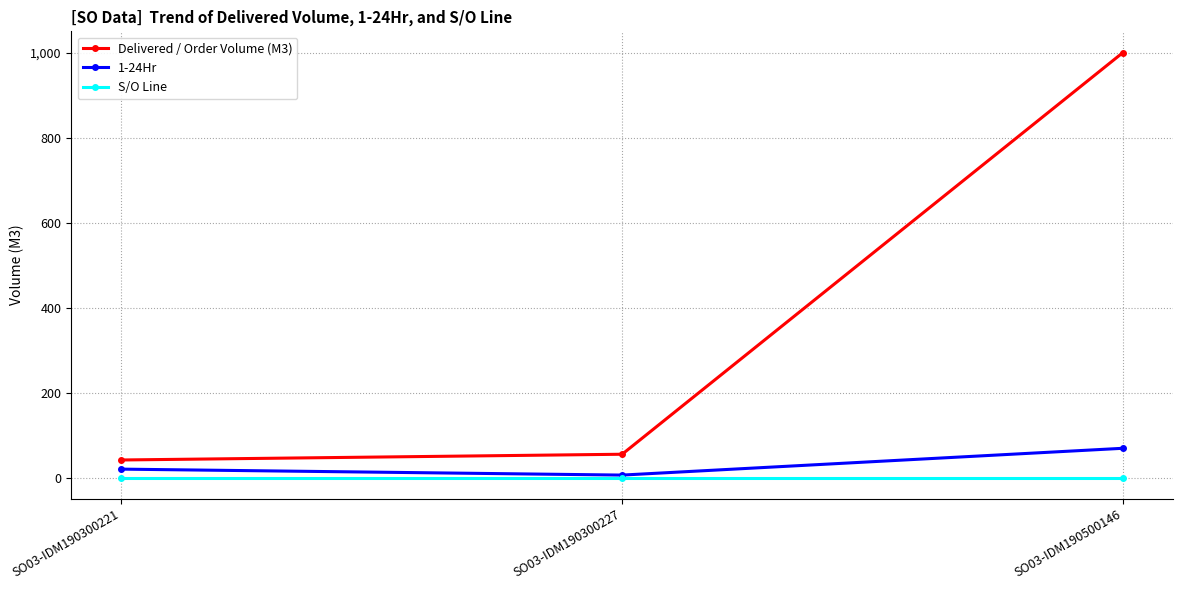

Reading left to right, list all the values displayed in this chart.

Delivered / Order Volume (M3): SO03-IDM190300221=42.5	SO03-IDM190300227=56.0	SO03-IDM190500146=1000.0
1-24Hr: SO03-IDM190300221=21.0	SO03-IDM190300227=7.0	SO03-IDM190500146=70.0
S/O Line: SO03-IDM190300221=1.0	SO03-IDM190300227=1.0	SO03-IDM190500146=1.0